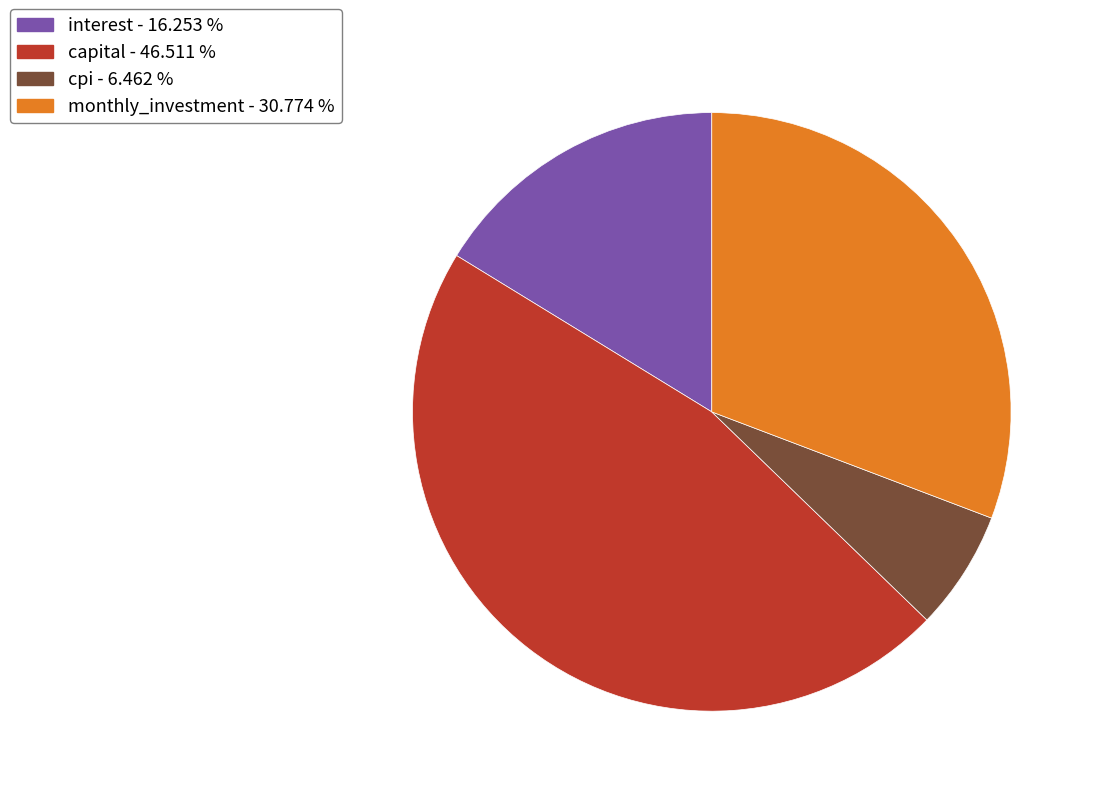

Rank the categories by value from lowest to highest.

cpi - 6.462 %, interest - 16.253 %, monthly_investment - 30.774 %, capital - 46.511 %